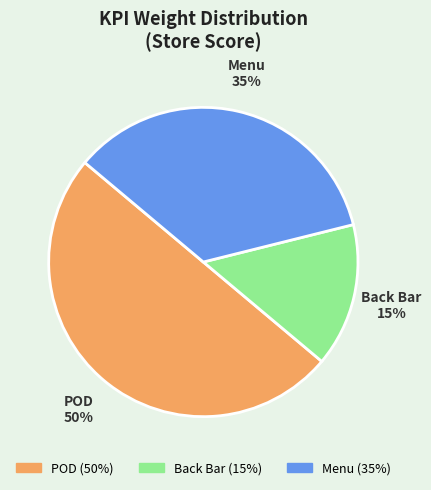

What percentage is the Menu slice, to the nearest percent?

35%